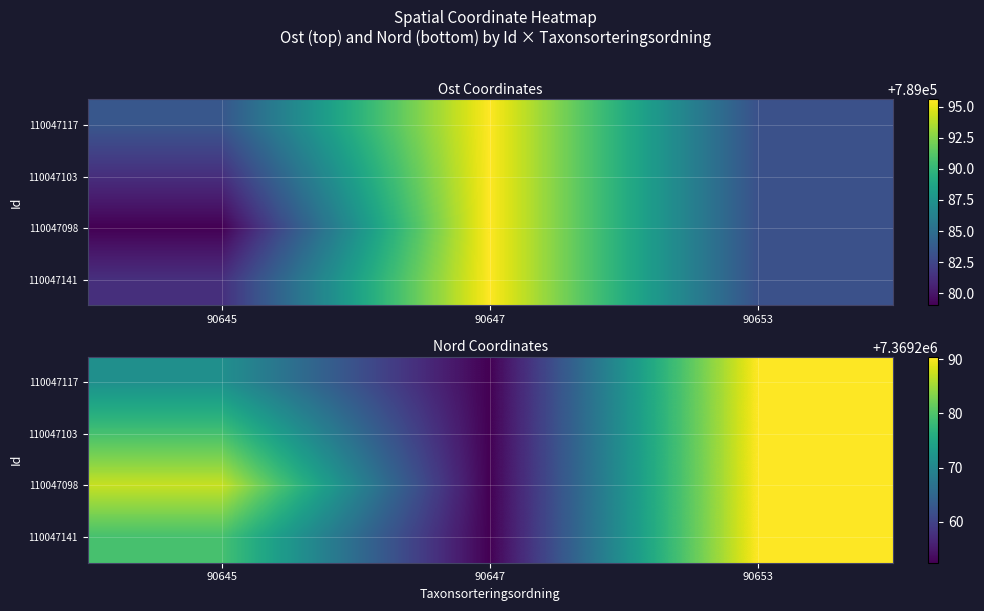

What is the minimum value shown in the chart?

7369252.5